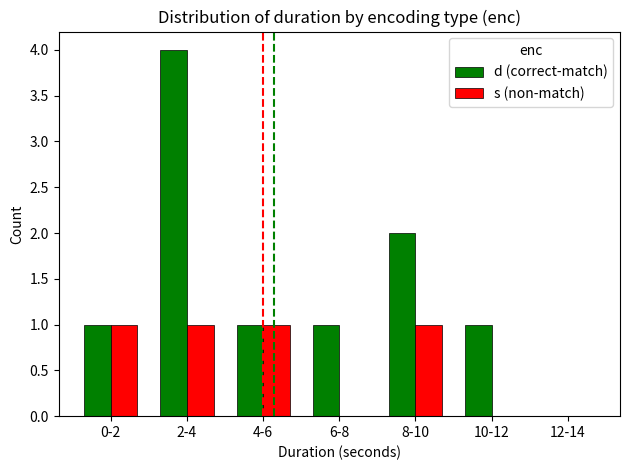

How many groups of bars are there?

7